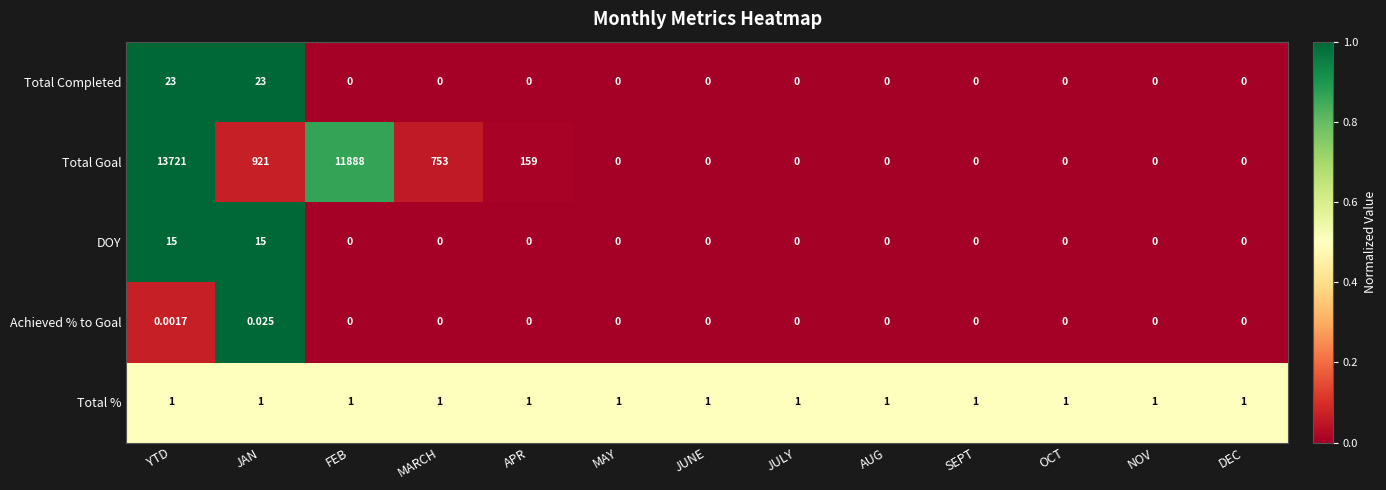

Which series has the largest range (max minus min)?

Total Goal